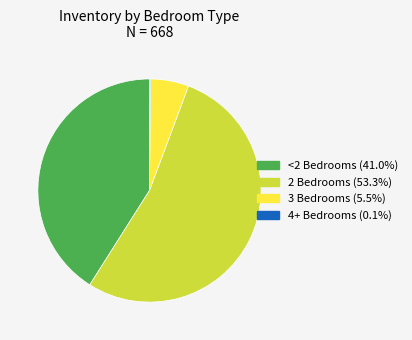

Is 2 Bedrooms (53.3%) the majority of the pie?

Yes